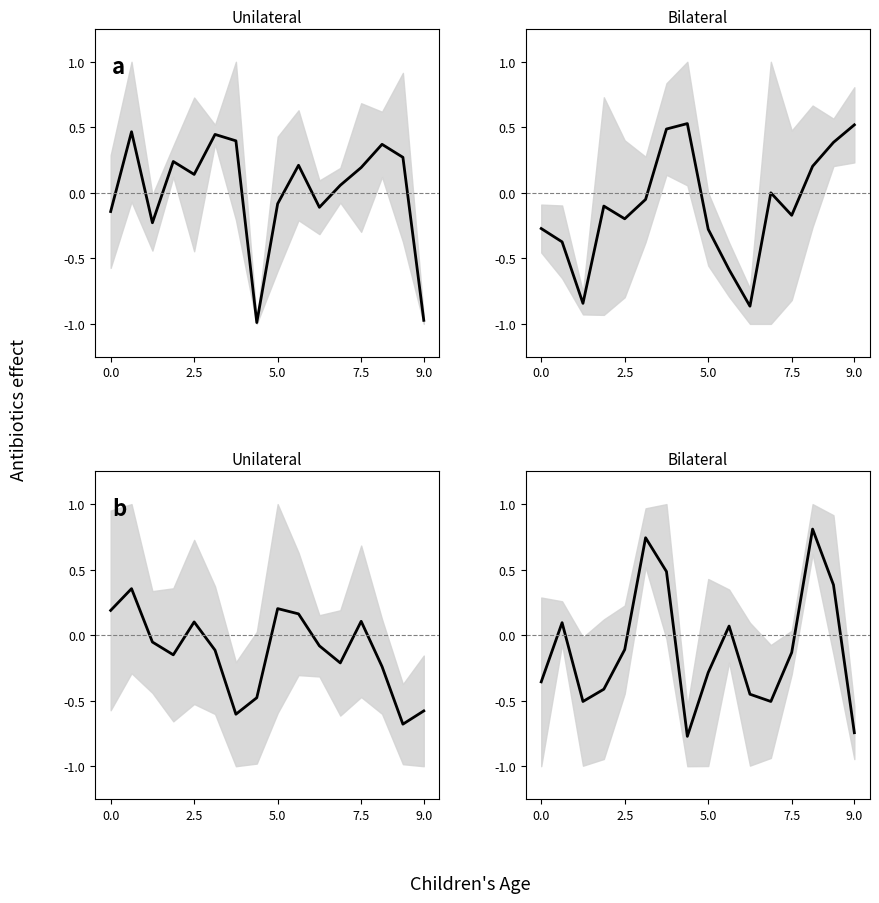

What is the value of the 16th point from the left?

-0.7